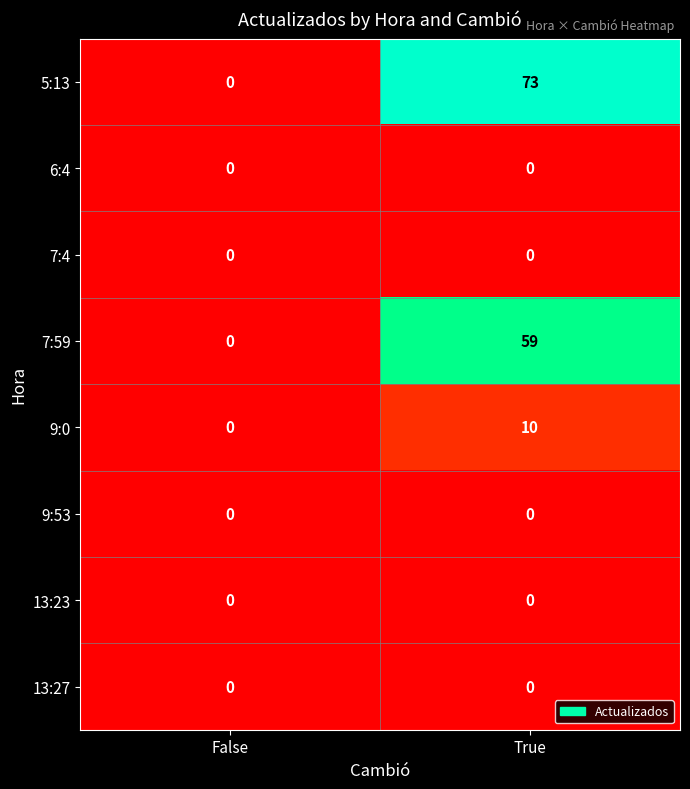

The 9:0 series shows 0 at False. True or false?

True